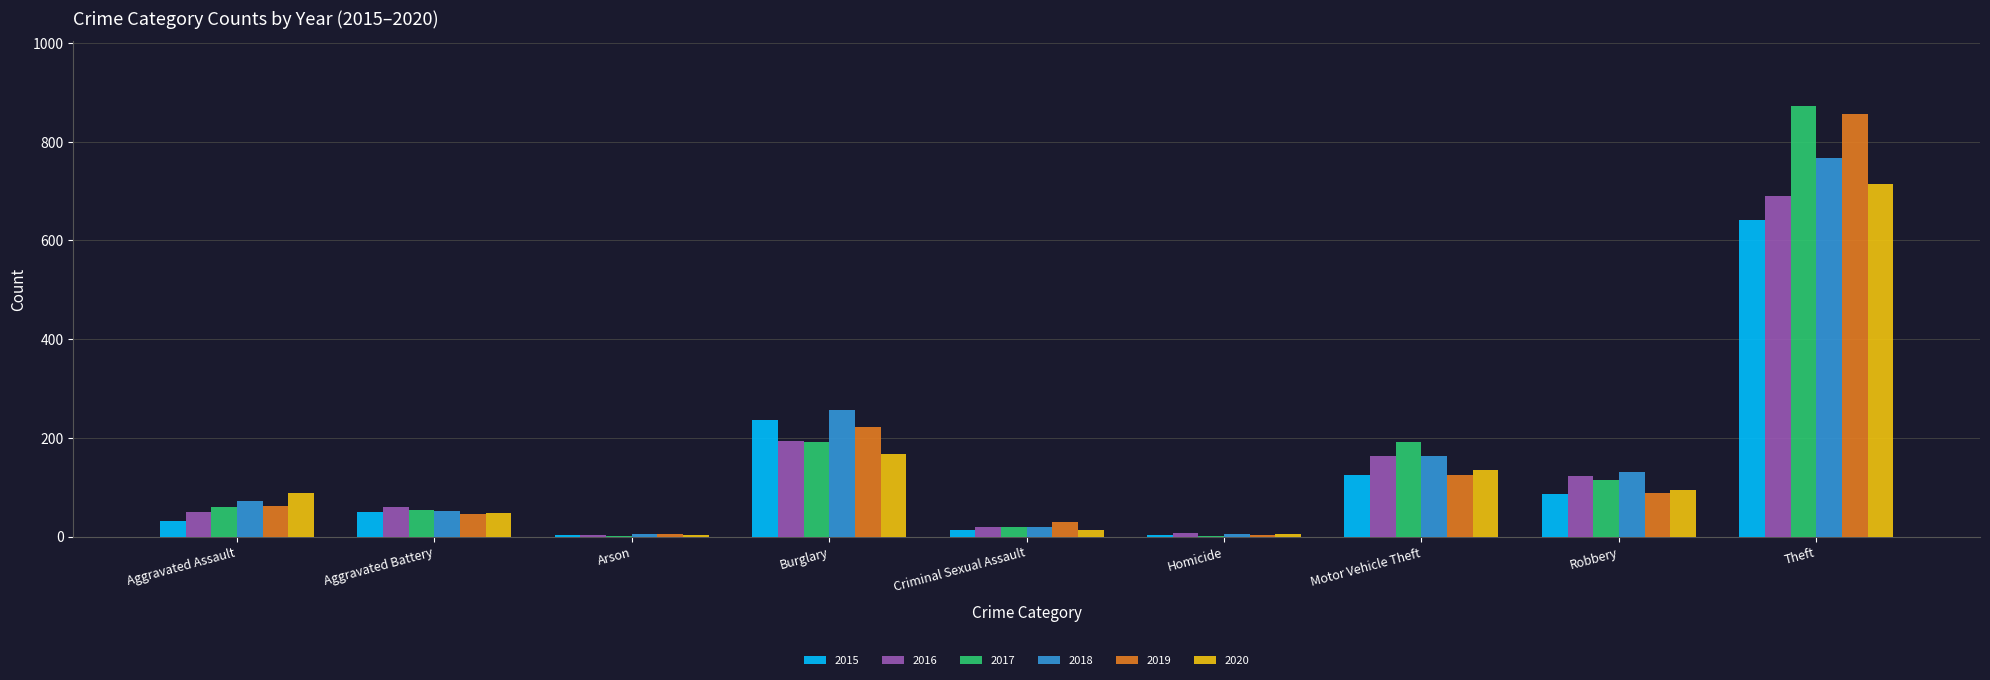

Which category has the highest value across all series?

Theft